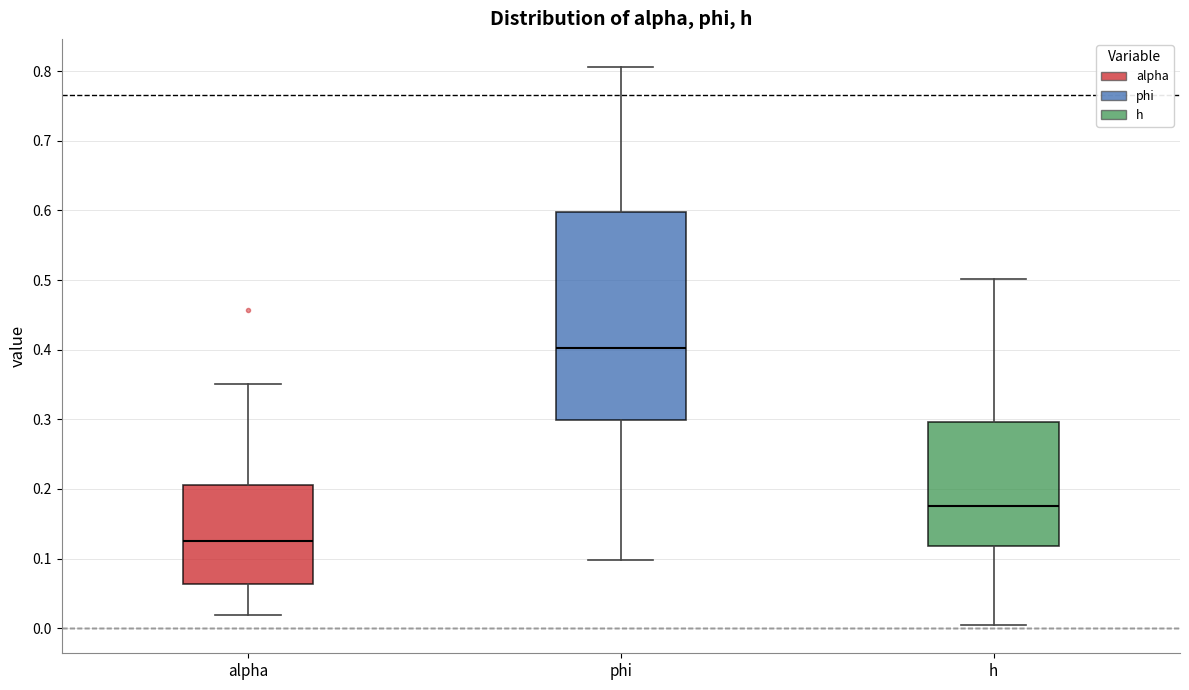

Which box is the tallest, from its lower edge to its upper edge?

phi